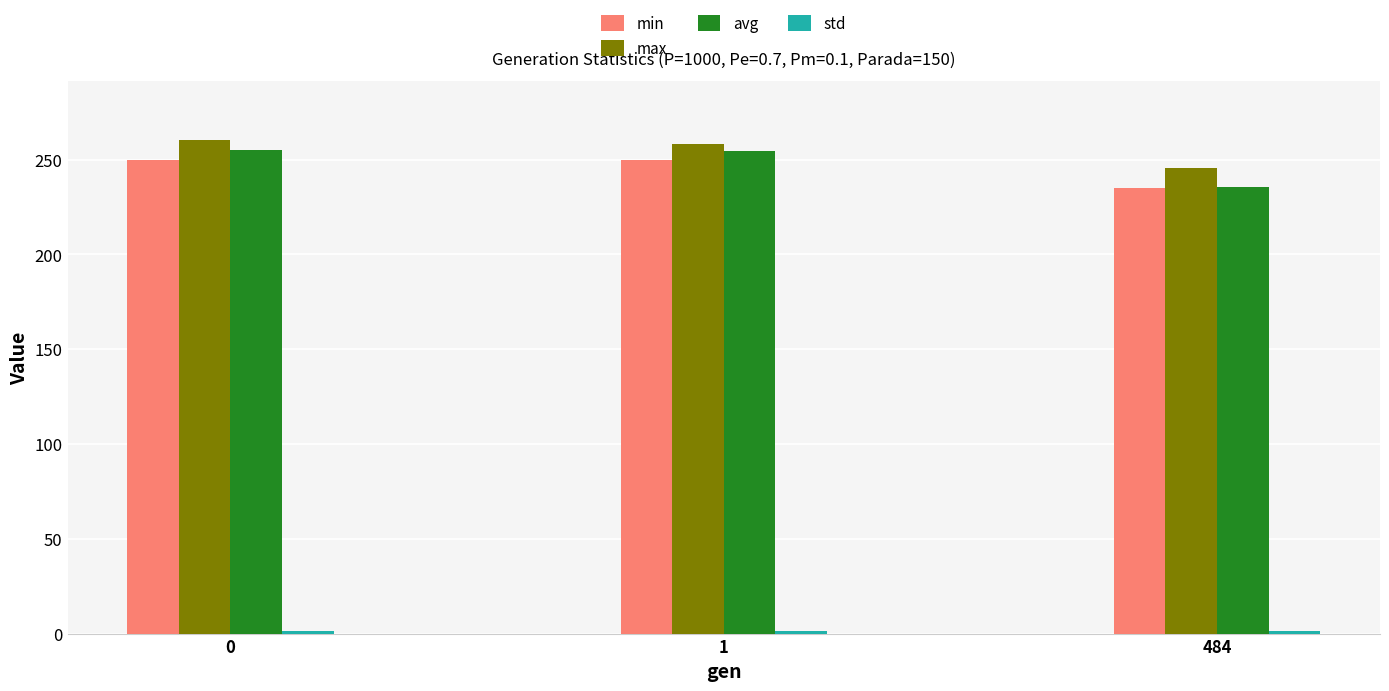

Is the value of min at 0 greater than the value of avg at 484?

Yes